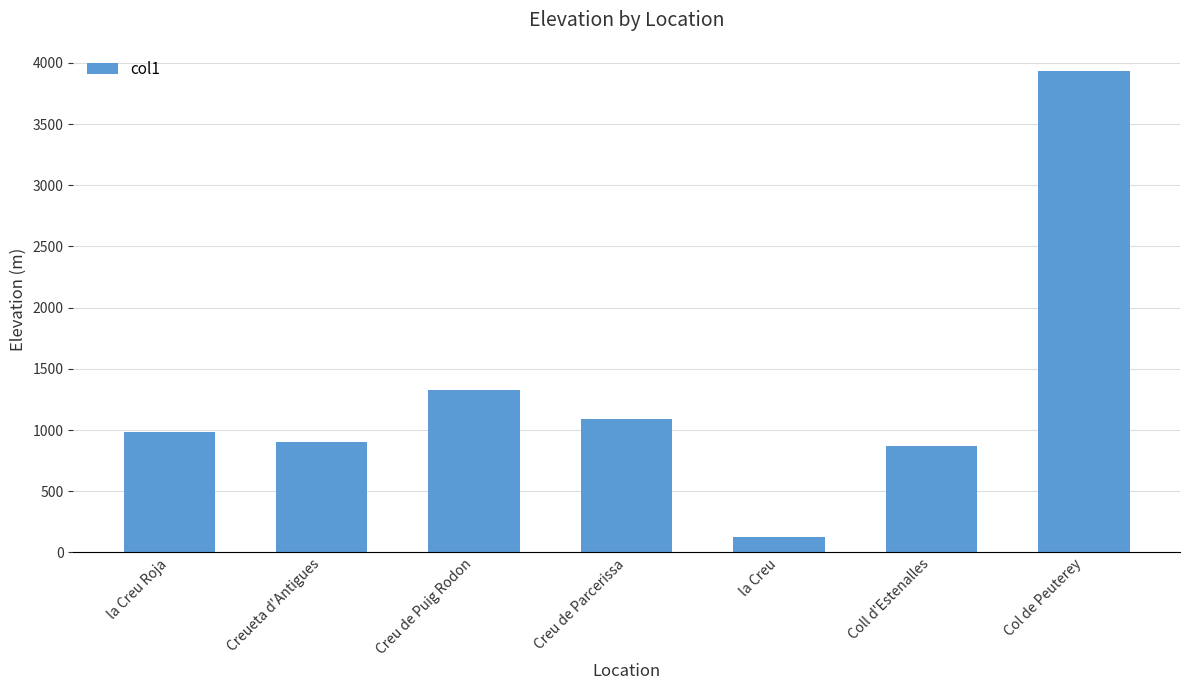

How many bars are there in total?

7